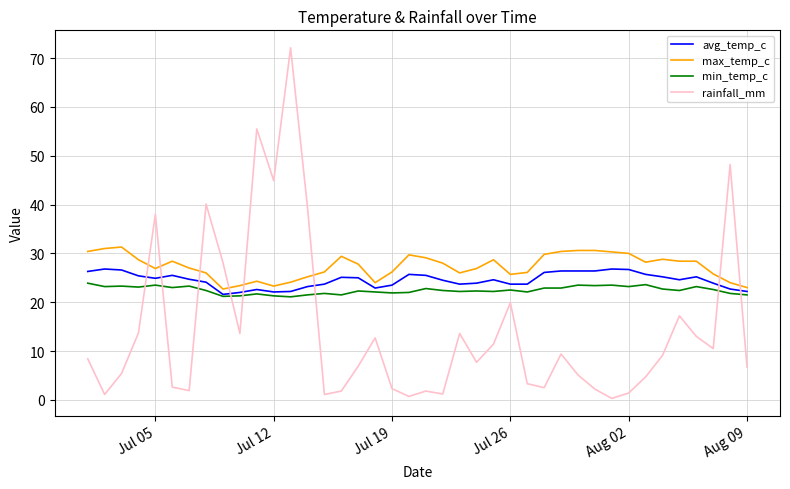

What is the maximum value shown in the chart?

72.1